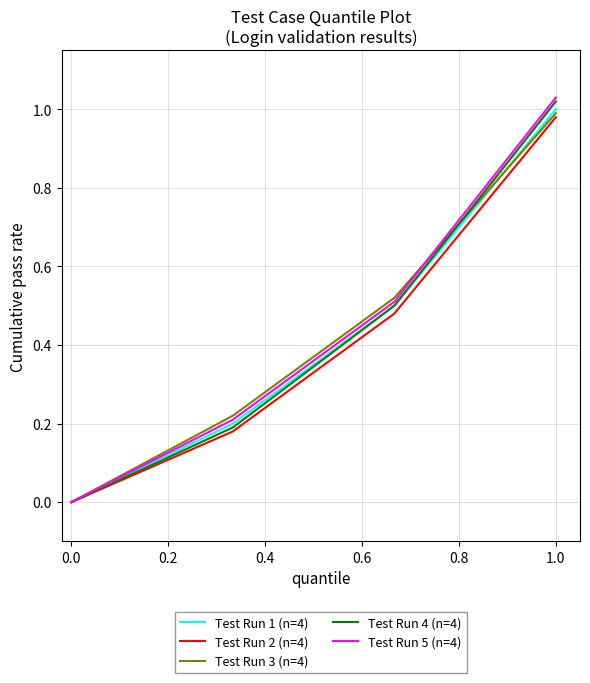

Which series has the widest spread of values?

Test Run 5 (n=4)